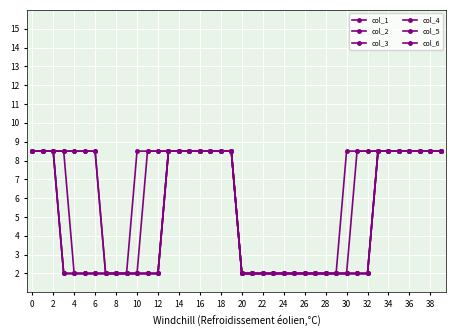

Is this an area chart (filled region under the line)?

No